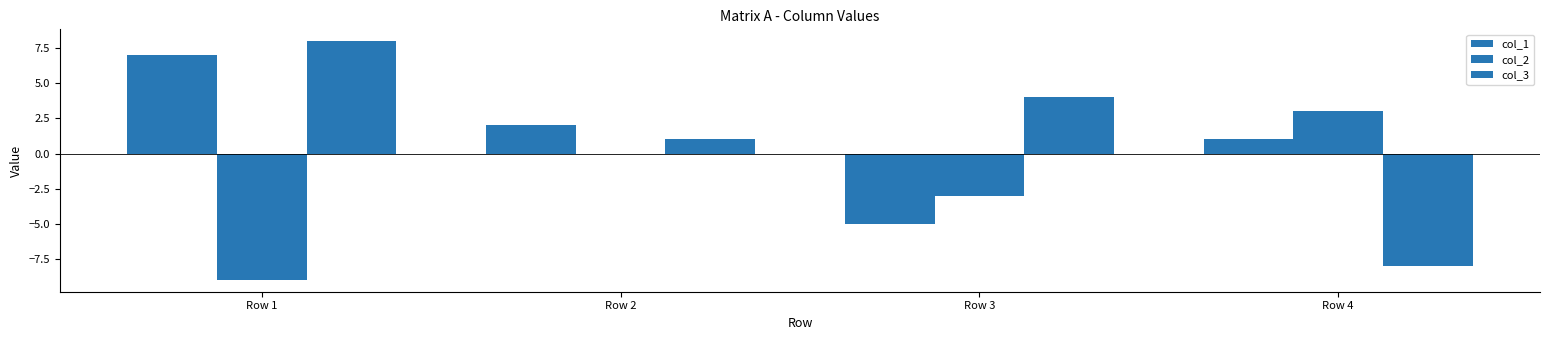

What is the sum of the col_2 values at Row 4 and Row 1?

-6